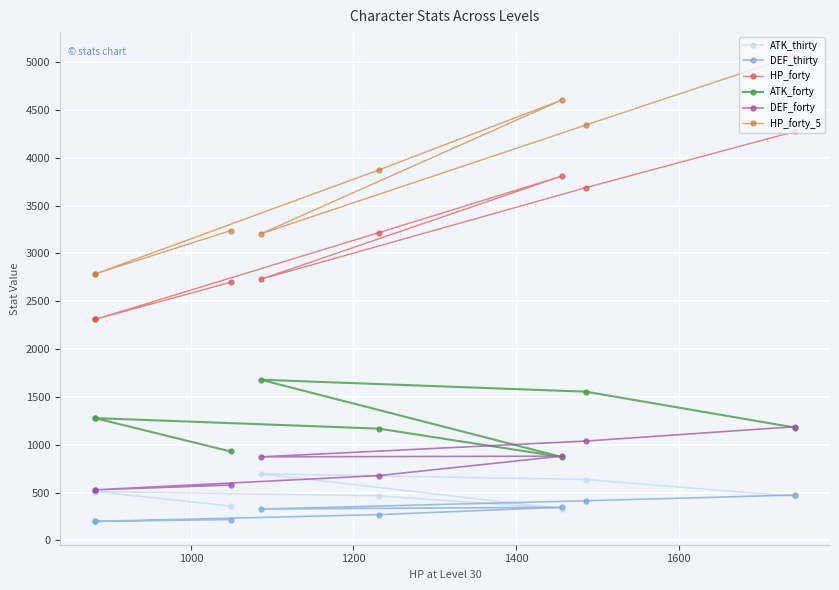

Which series has the largest range (max minus min)?

HP_forty_5